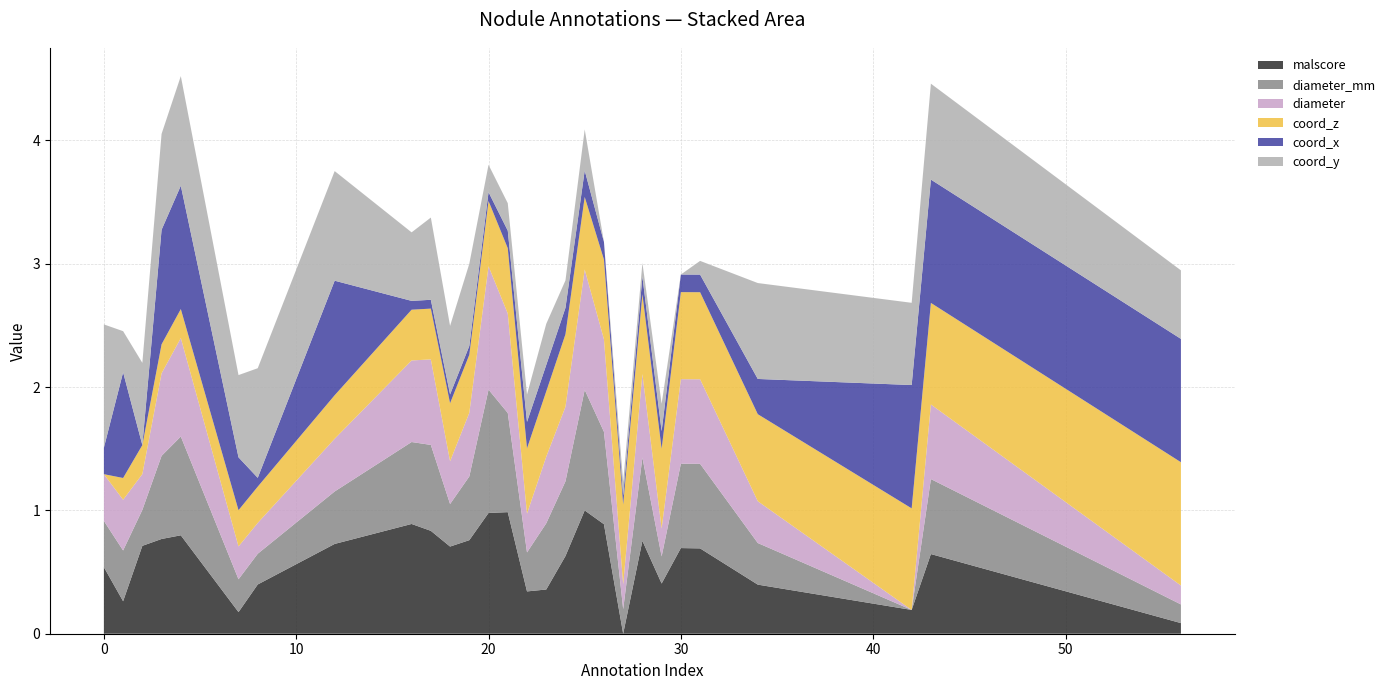

What is the highest value of the malscore series?

1.0